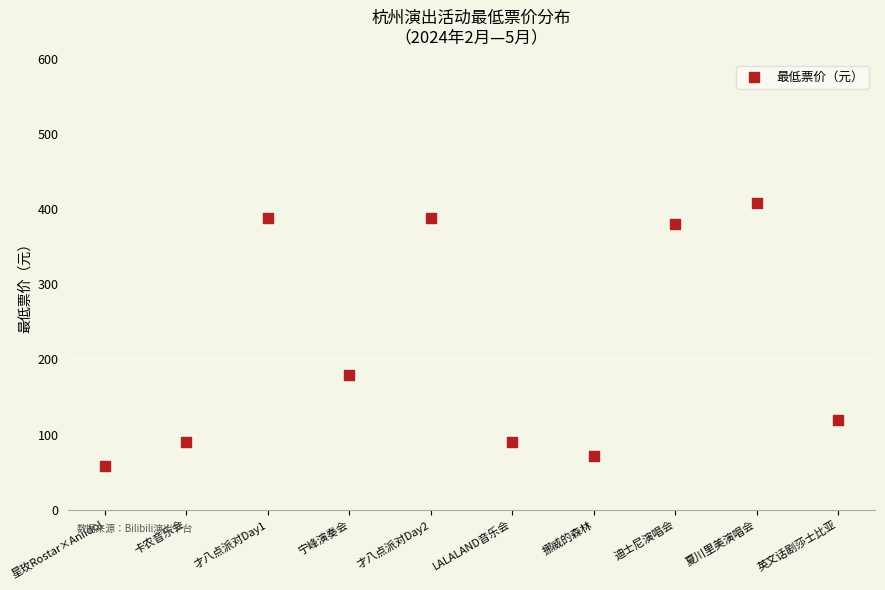

What is the average Y value?

217